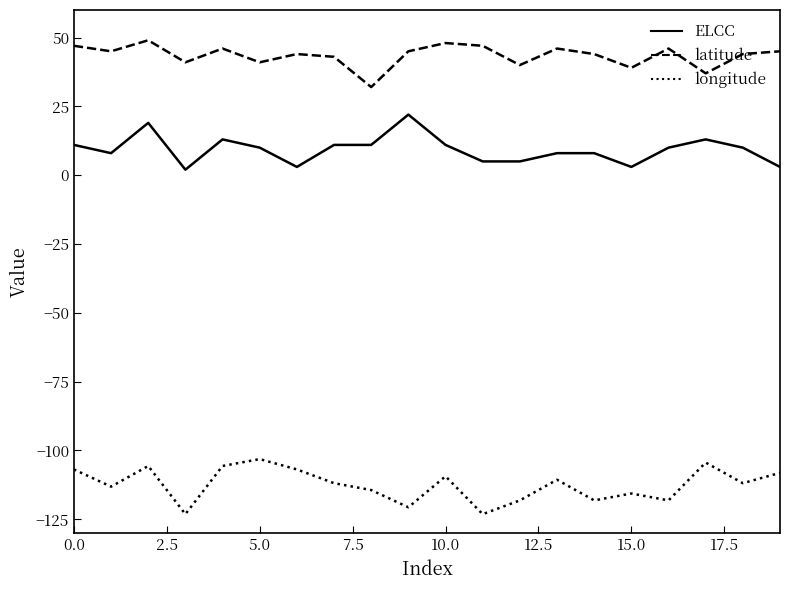

True or false: ELCC and latitude intersect in this chart.

False